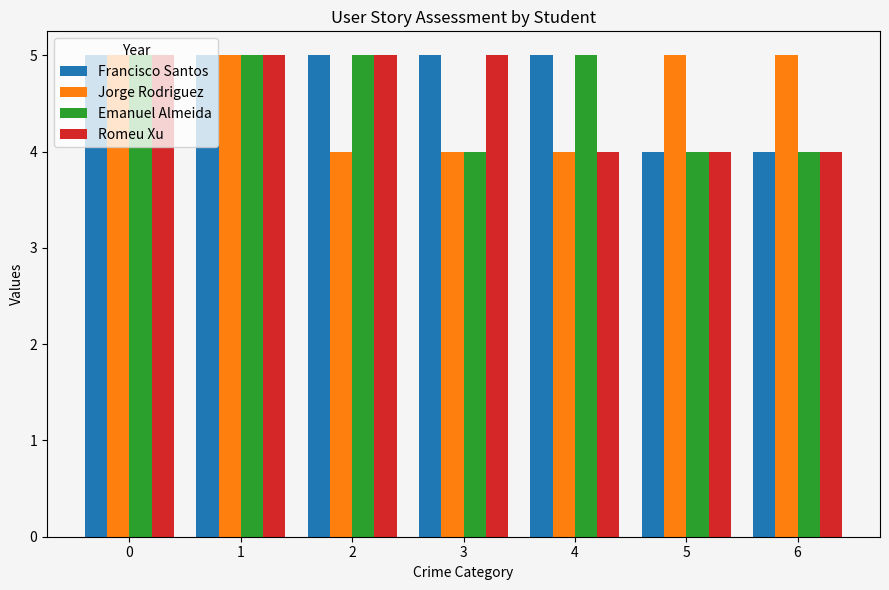

True or false: Jorge Rodriguez has a value of 3 at 0.

False